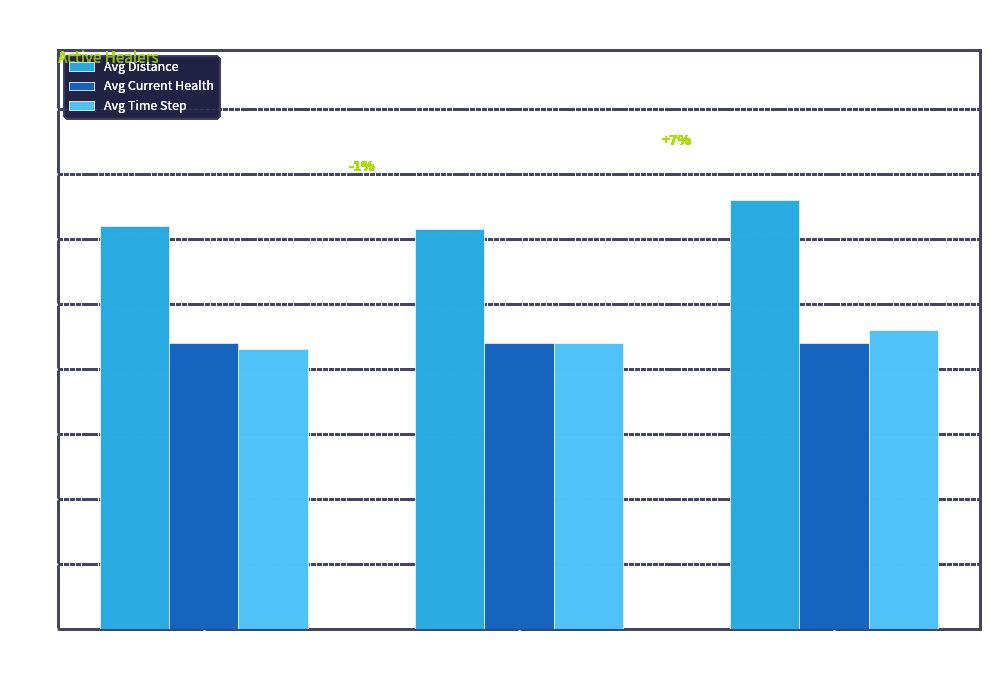

How many Avg Time Step values are between 21 and 23?

3